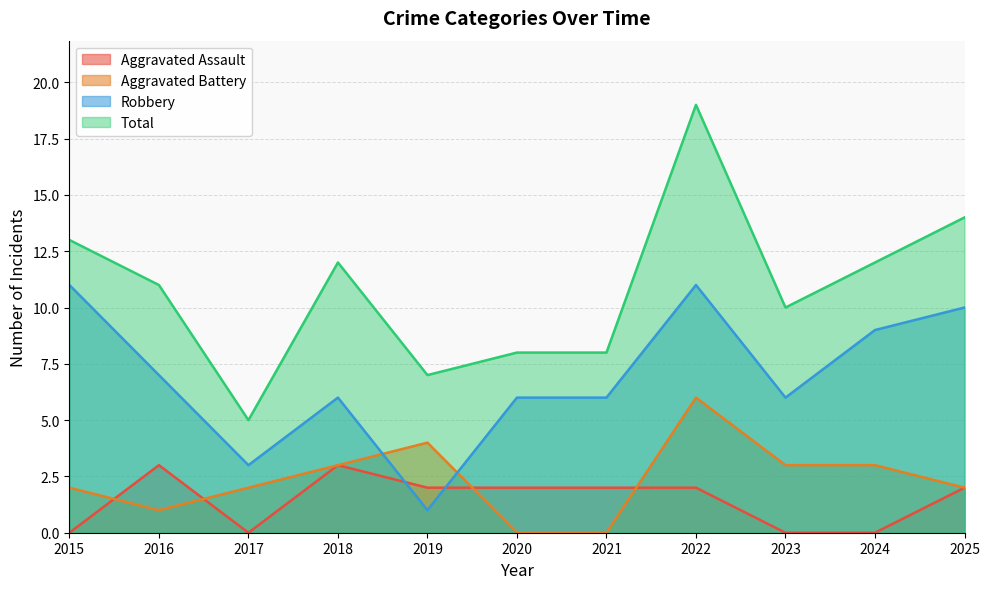

In Aggravated Assault, how many points are lower than both neighbors (excluding endpoints)?

1